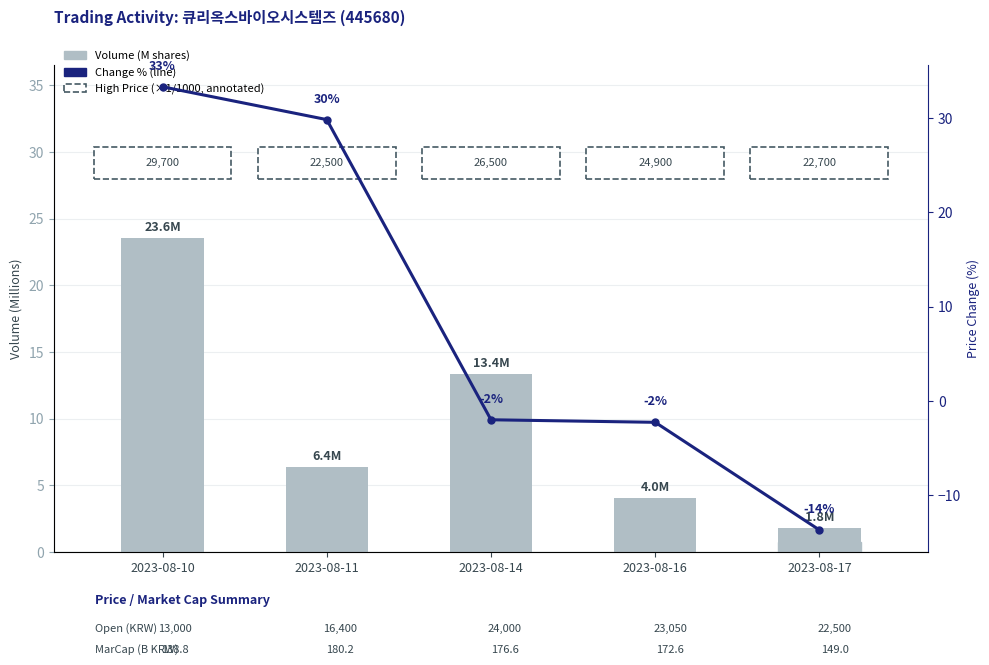

At which label does Volume (M shares) reach its peak?

2023-08-10